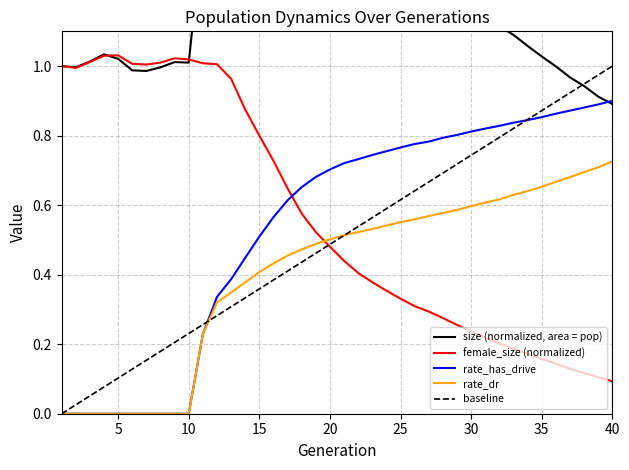

What is the value of the size point at the 34th from the left?

1.1